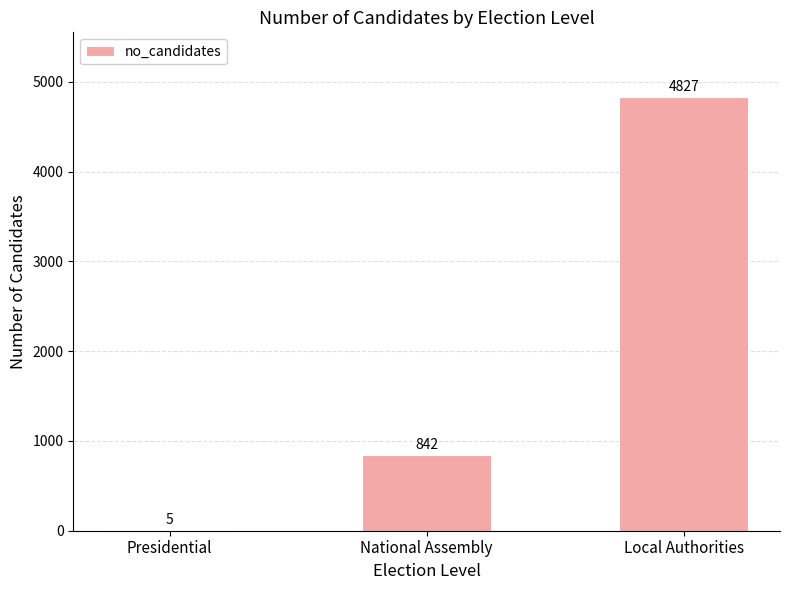

What is the sum of the values at National Assembly and Presidential?

847